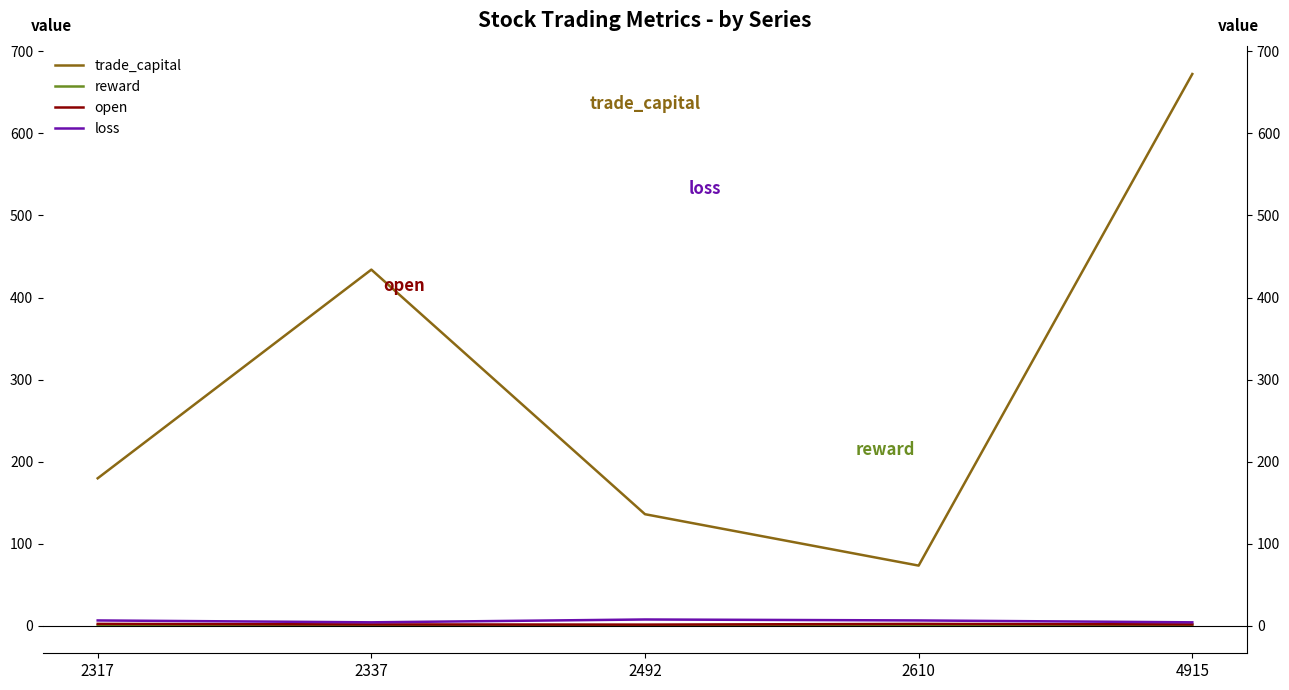

True or false: loss and reward cross at least once.

False